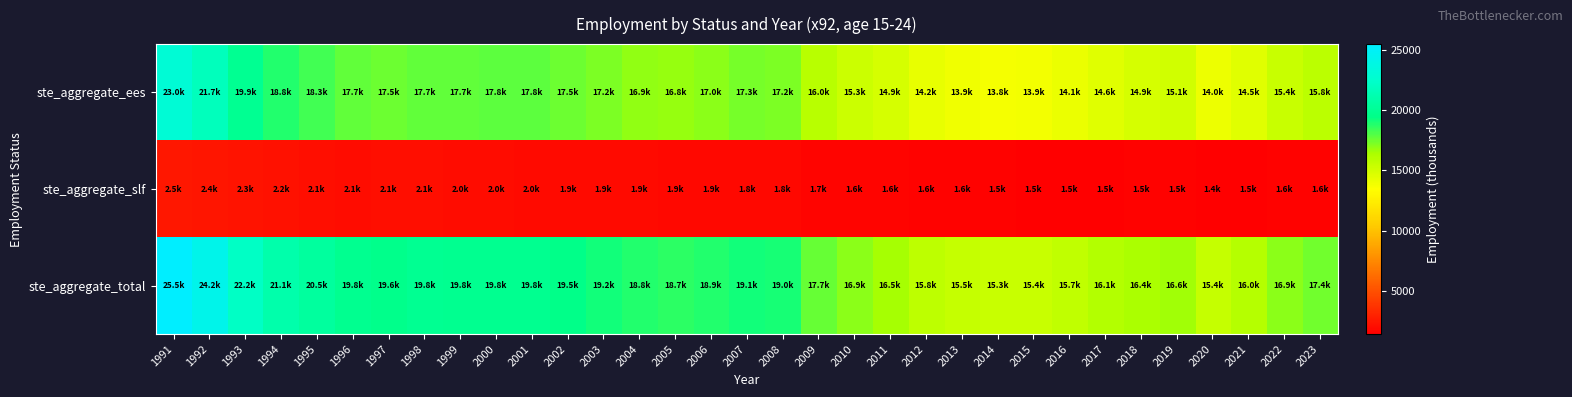

What is the smallest value displayed?

1430.0